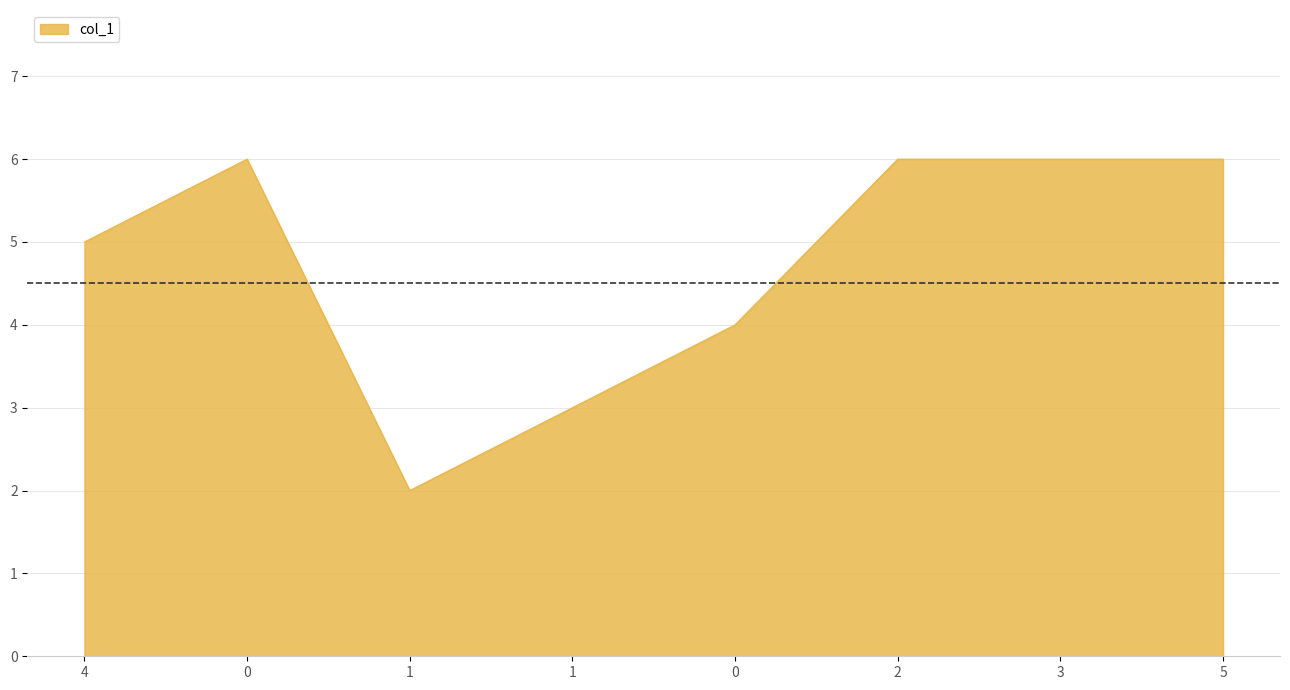

Reading right to left, list all the values displayed in this chart.

5=6	3=6	2=6	0=4	1=3	1=2	0=6	4=5